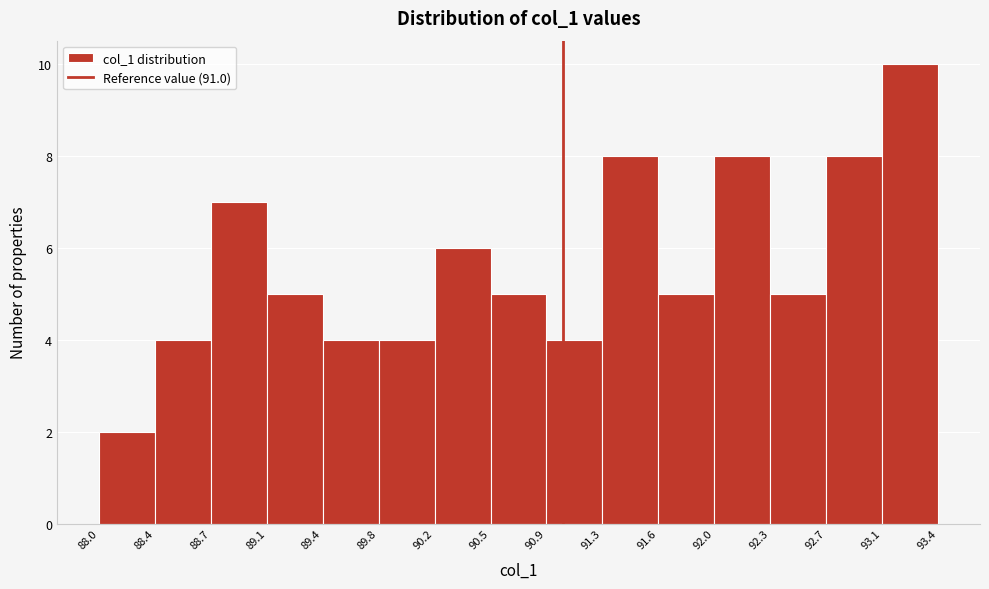

Reading left to right, transcribe this chart: for each bar, give the range it covers on the x-axis and its height. The values are not printed on the chart, so give them approximately, as read against the axis.

88.0 to 88.4: 2
88.4 to 88.7: 4
88.7 to 89.1: 7
89.1 to 89.4: 5
89.4 to 89.8: 4
89.8 to 90.2: 4
90.2 to 90.5: 6
90.5 to 90.9: 5
90.9 to 91.3: 4
91.3 to 91.6: 8
91.6 to 92.0: 5
92.0 to 92.3: 8
92.3 to 92.7: 5
92.7 to 93.1: 8
93.1 to 93.4: 10